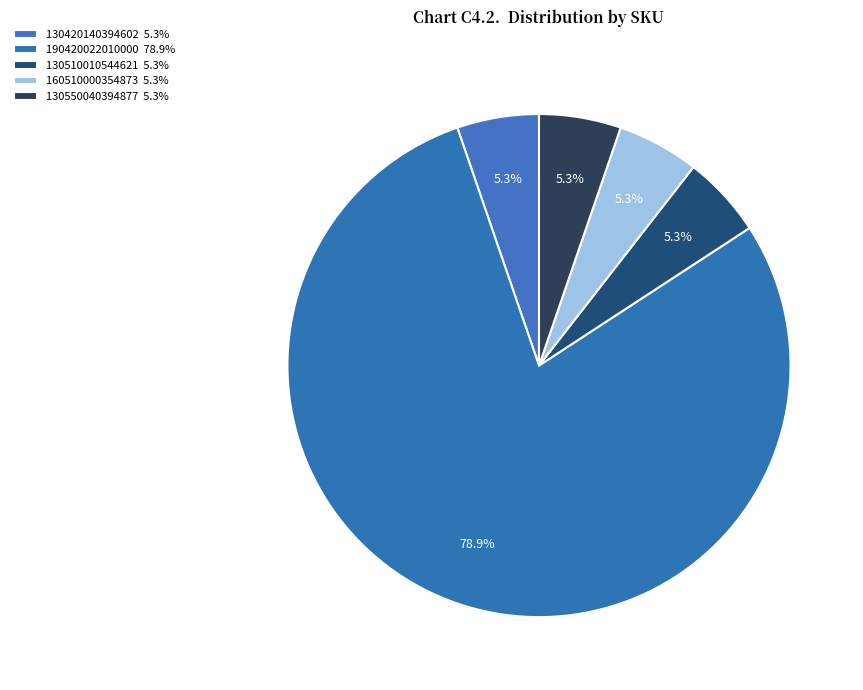

How many slices are in this pie chart?

5